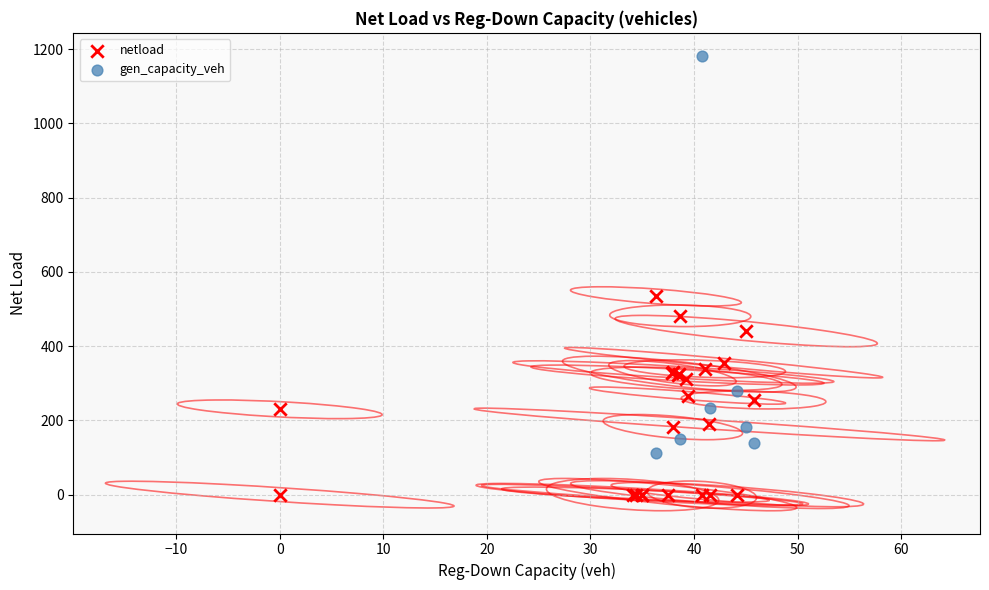

Which series reaches the minimum Y coordinate?

netload